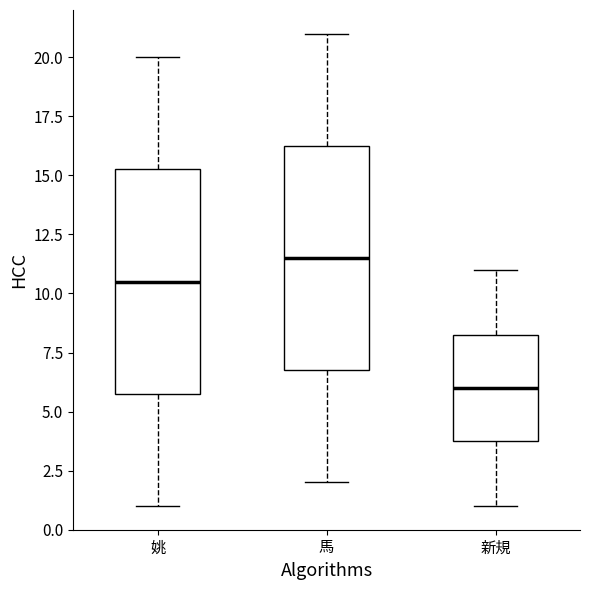

Which box has the highest median line?

馬